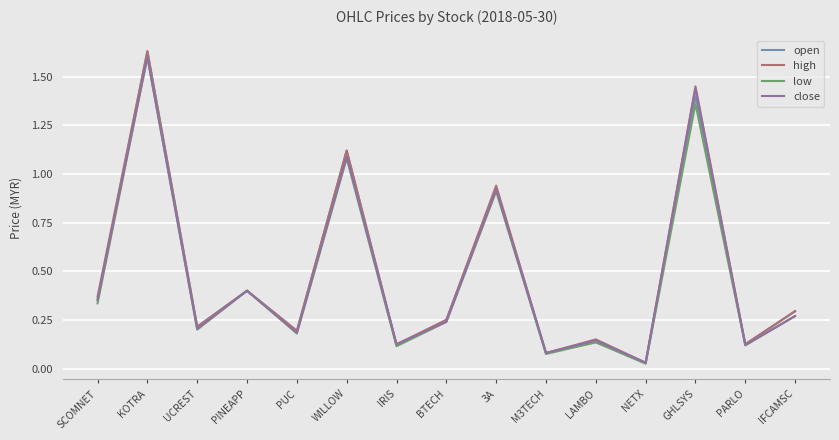

What position from the right is PARLO?

2